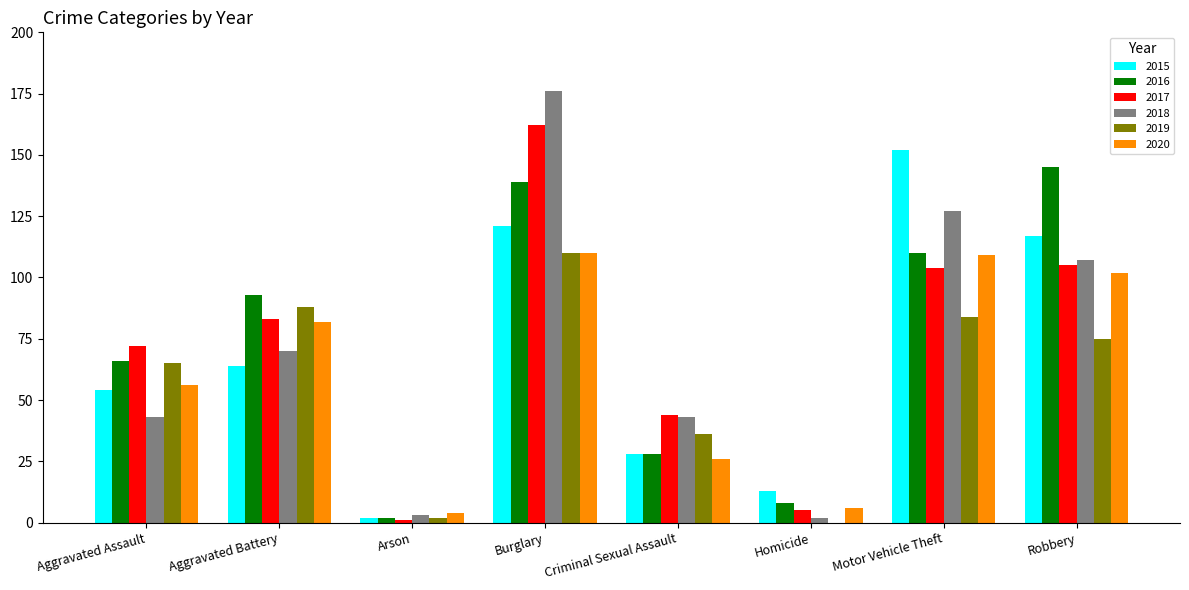

What is the maximum value shown in the chart?

176